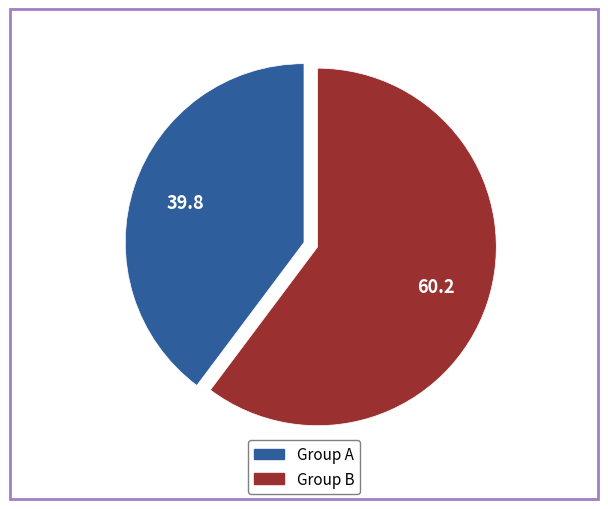

Count the number of slices in the pie.

2